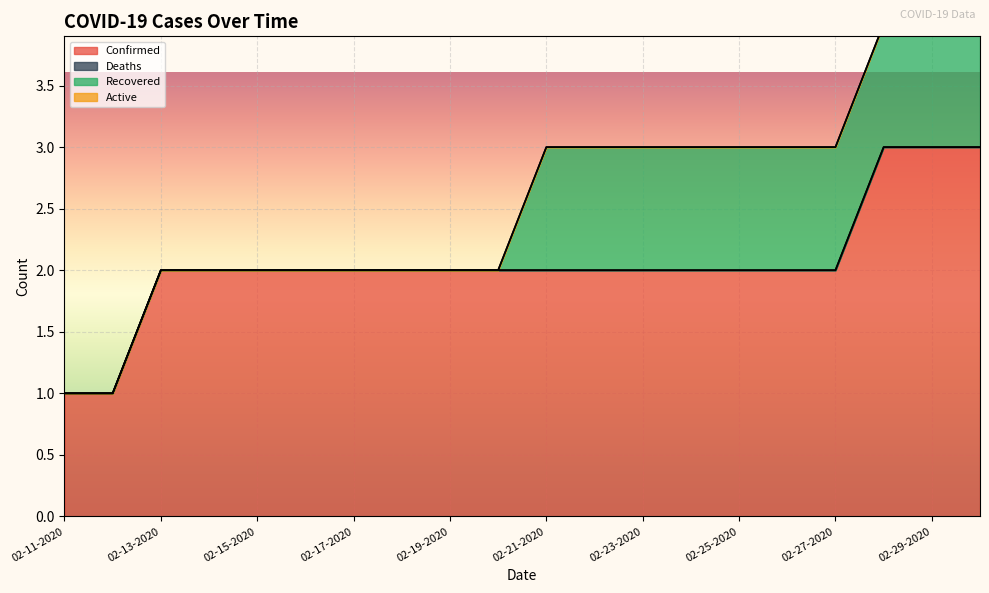

What is the maximum value for Confirmed?

3